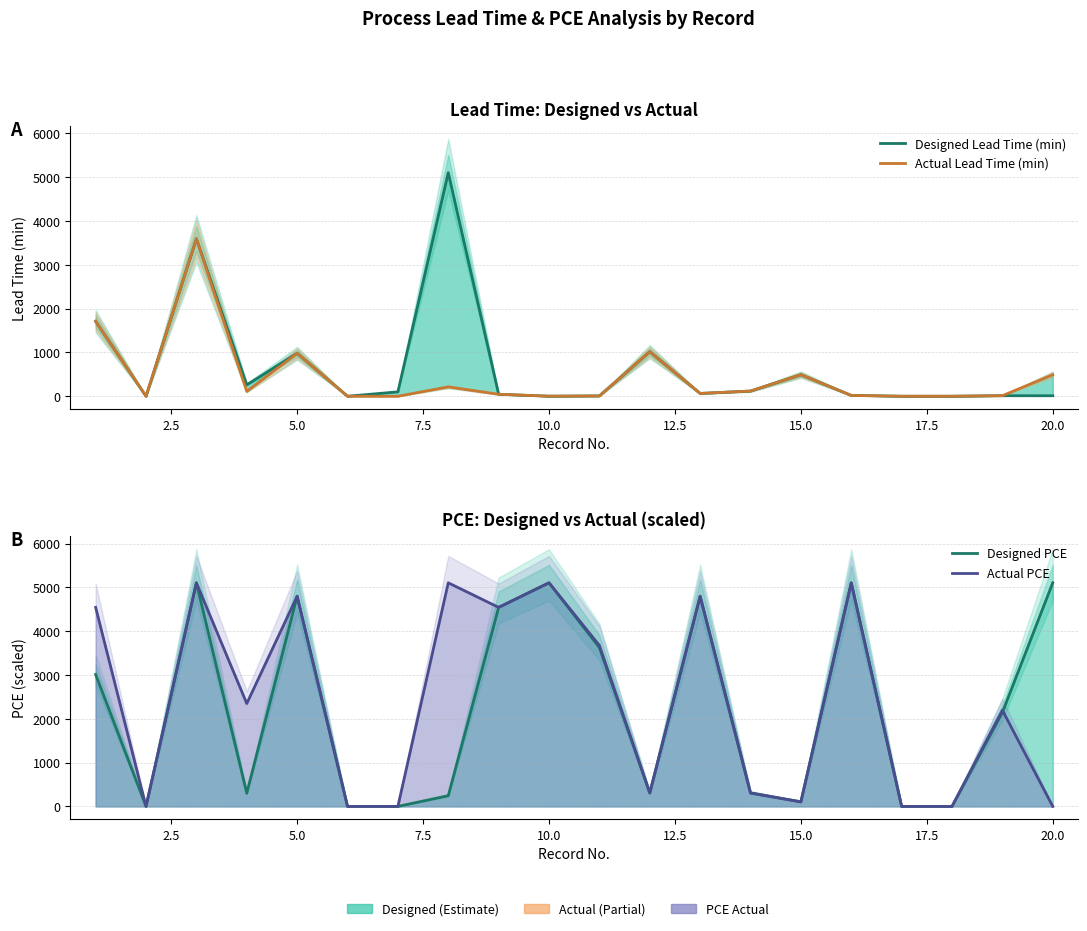

Which series has the largest range (max minus min)?

Designed Lead Time (min)